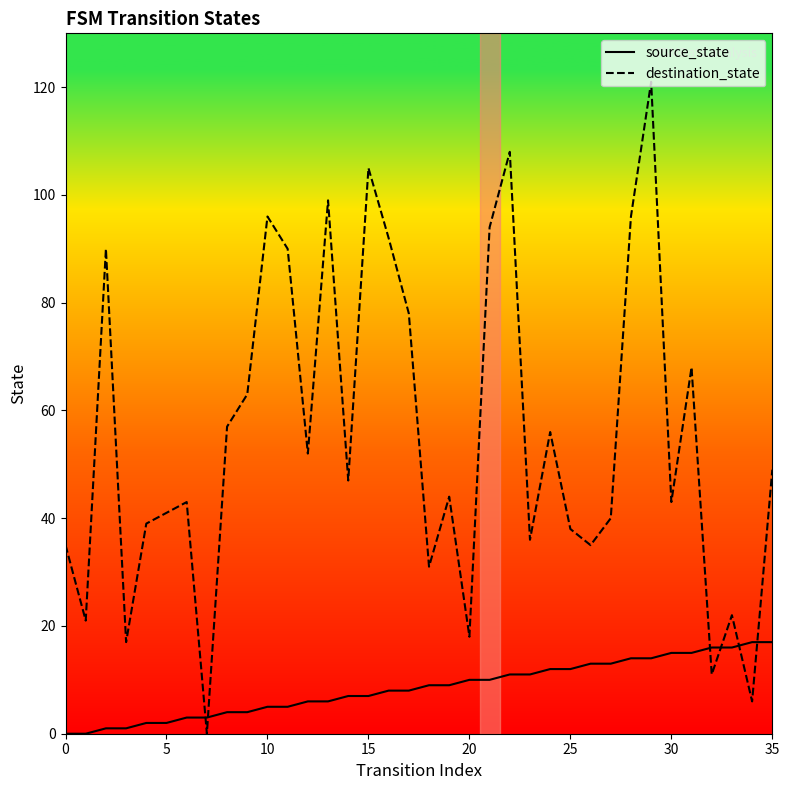

Which category has the highest value in the destination_state series?

29